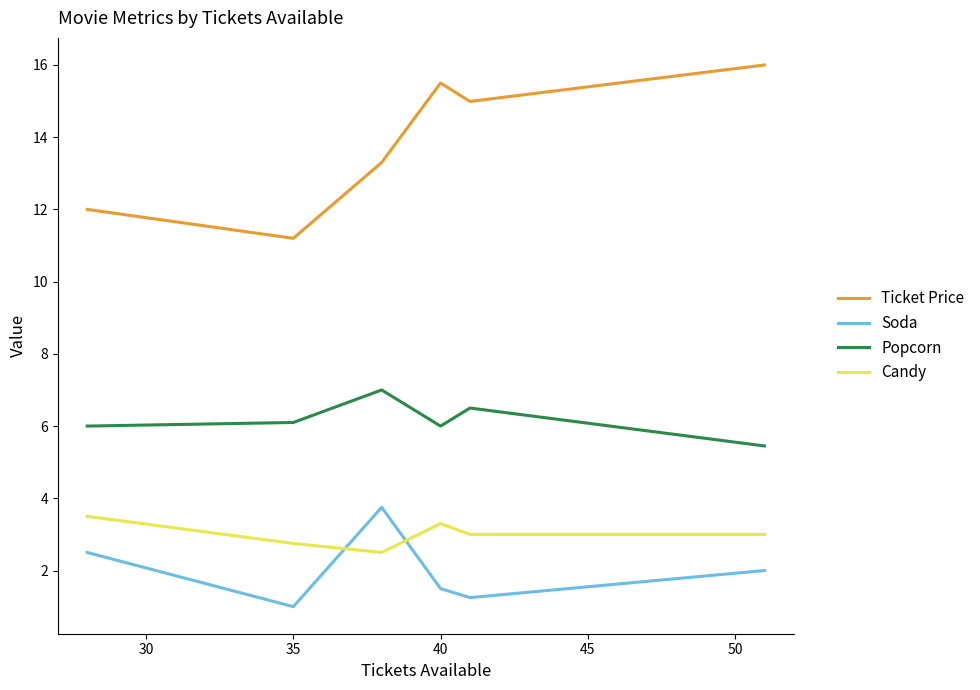

Which series has the largest total across all categories?

Ticket Price